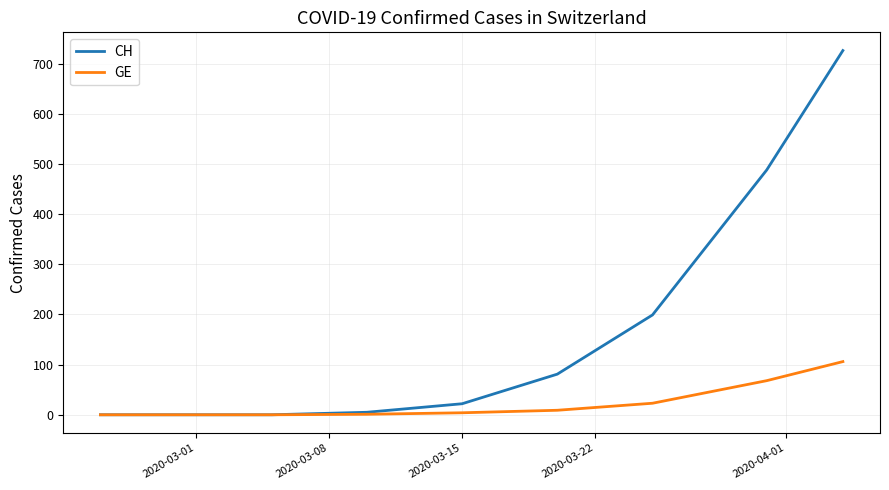

List the series in order of their overall mean, lowest first.

GE, CH